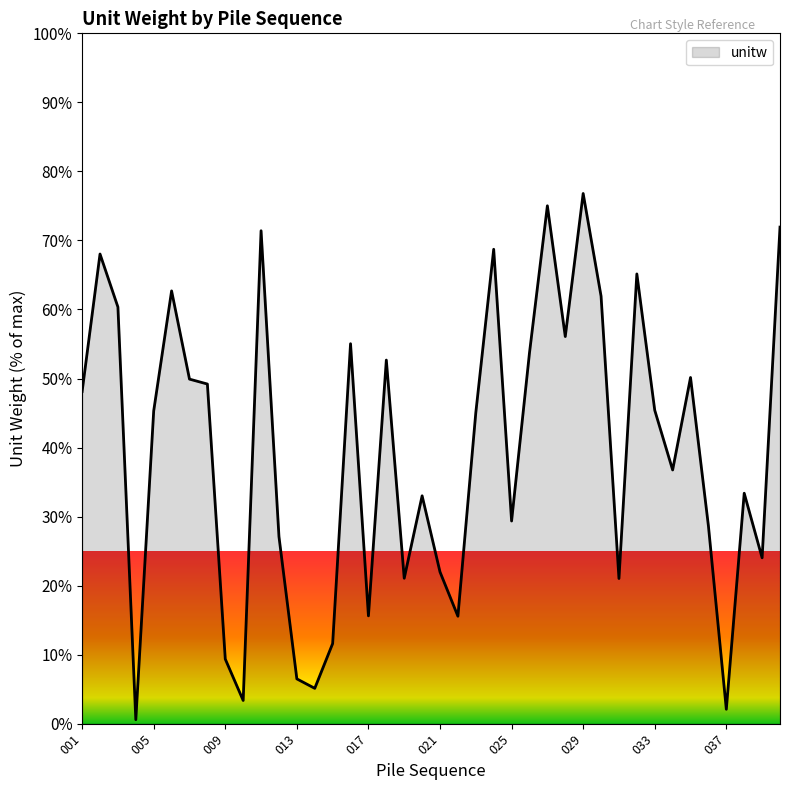

At which category does the data reach its first local valley?

004